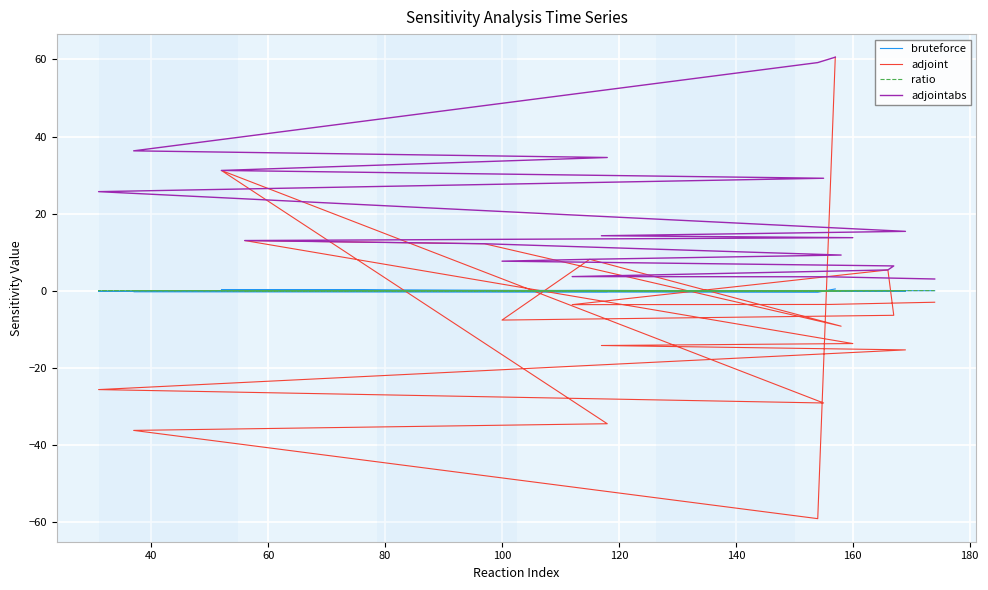

True or false: adjoint and adjointabs cross at least once.

False